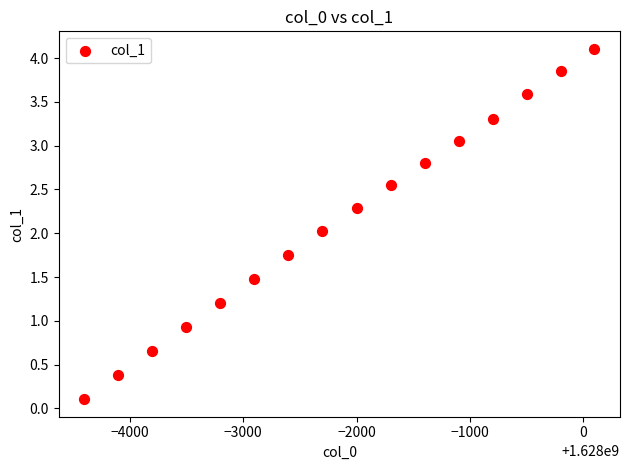

What is the range of X values (max minus min)?

4497.0